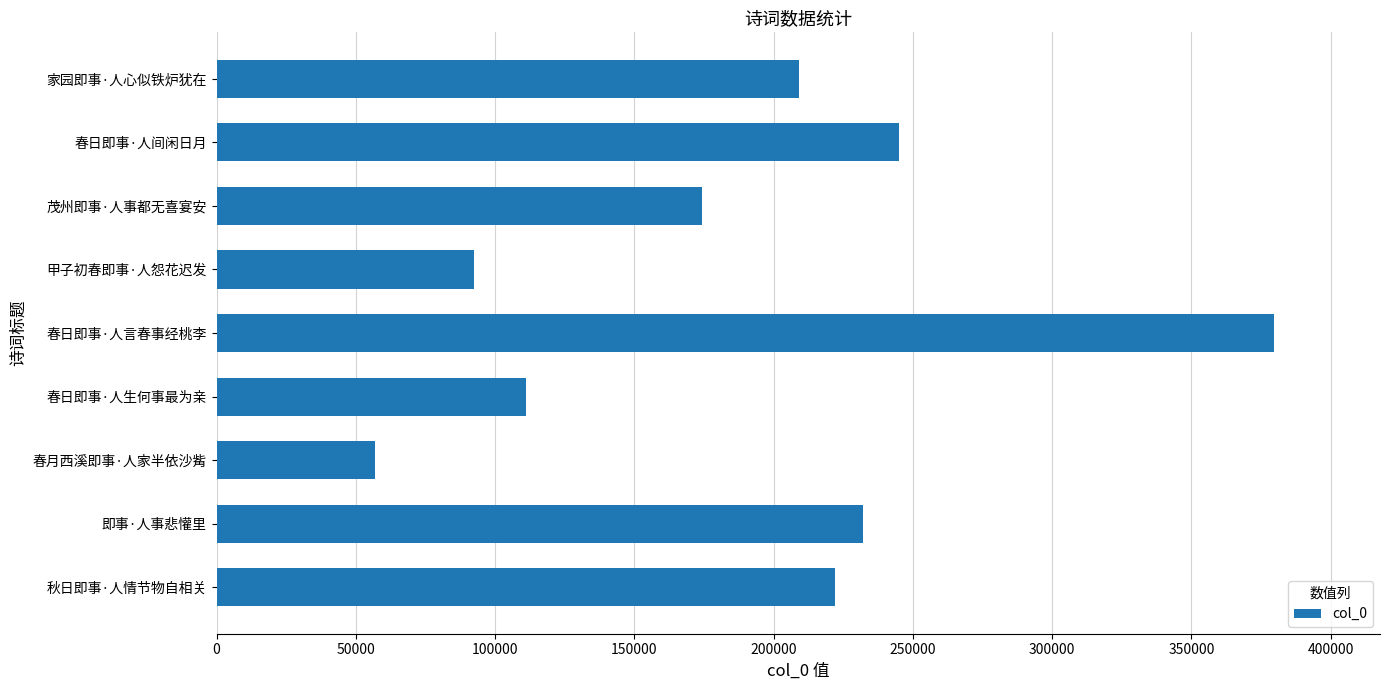

Approximately how many times larger is the value at 春日即事·人生何事最为亲 compared to 家园即事·人心似铁炉犹在?

0.5